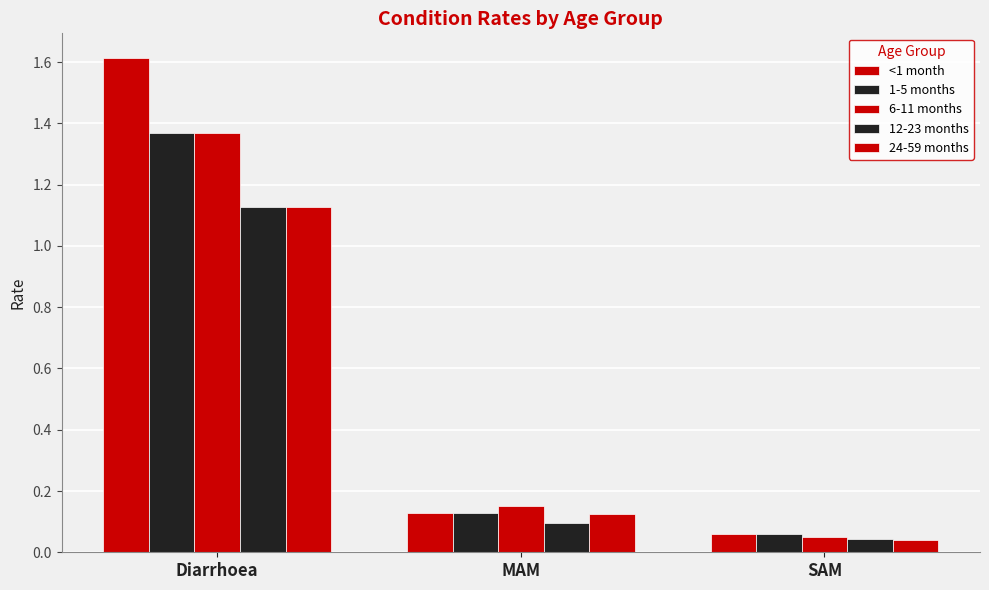

Which series has the largest total across all categories?

<1 month